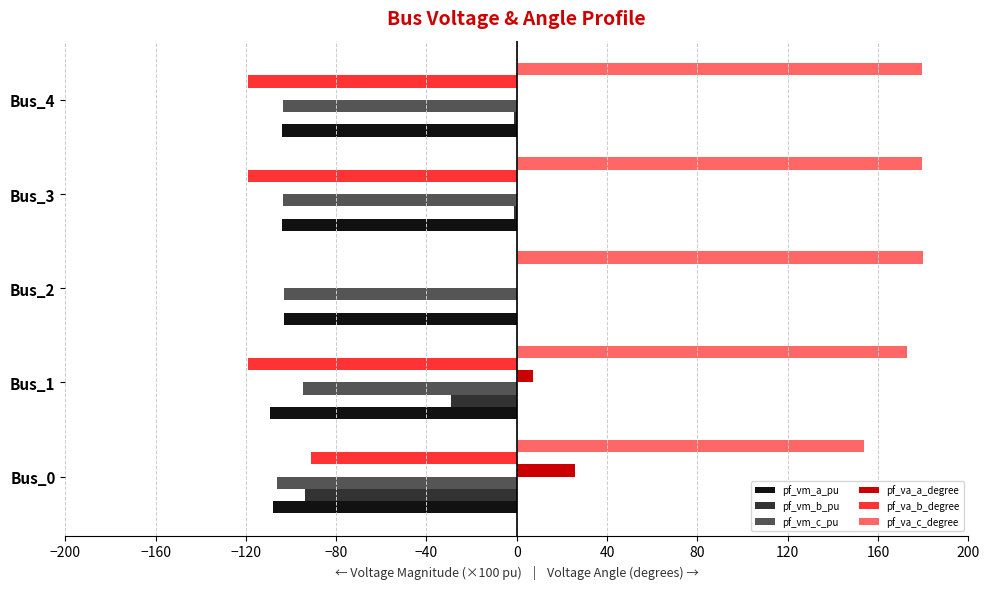

At which category is the sum across all series the highest?

Bus_2